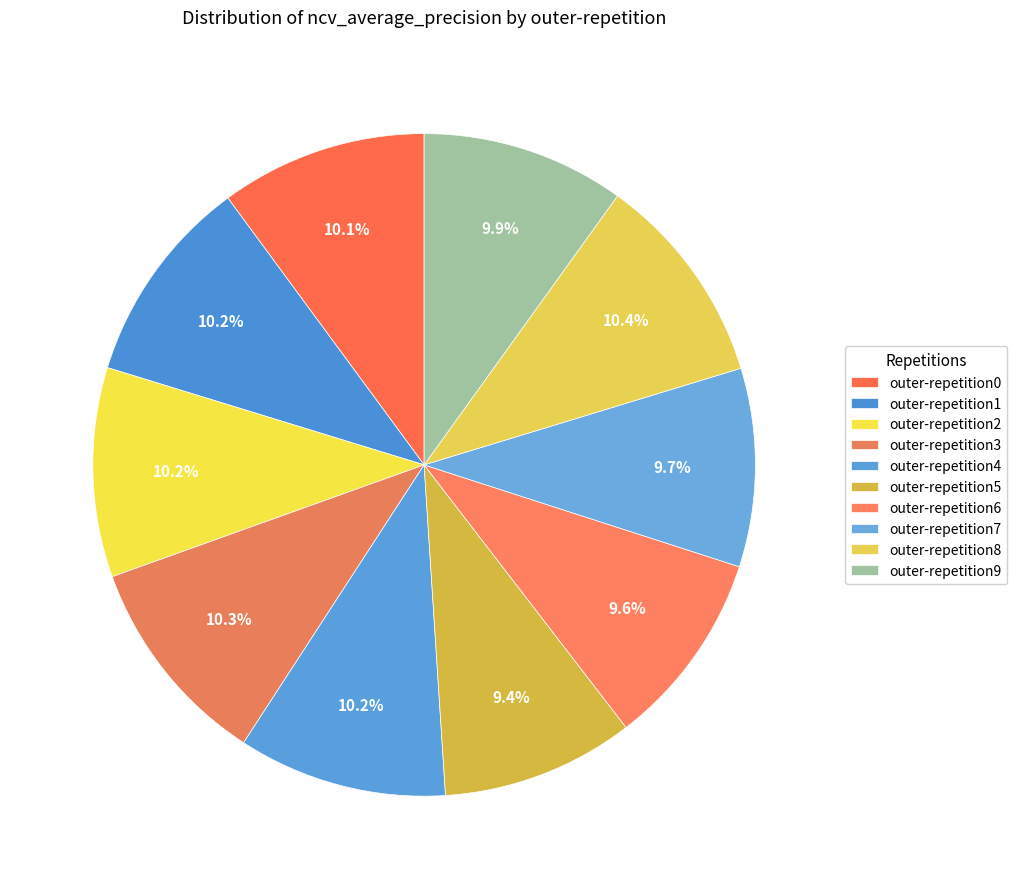

How many slices are in this pie chart?

10